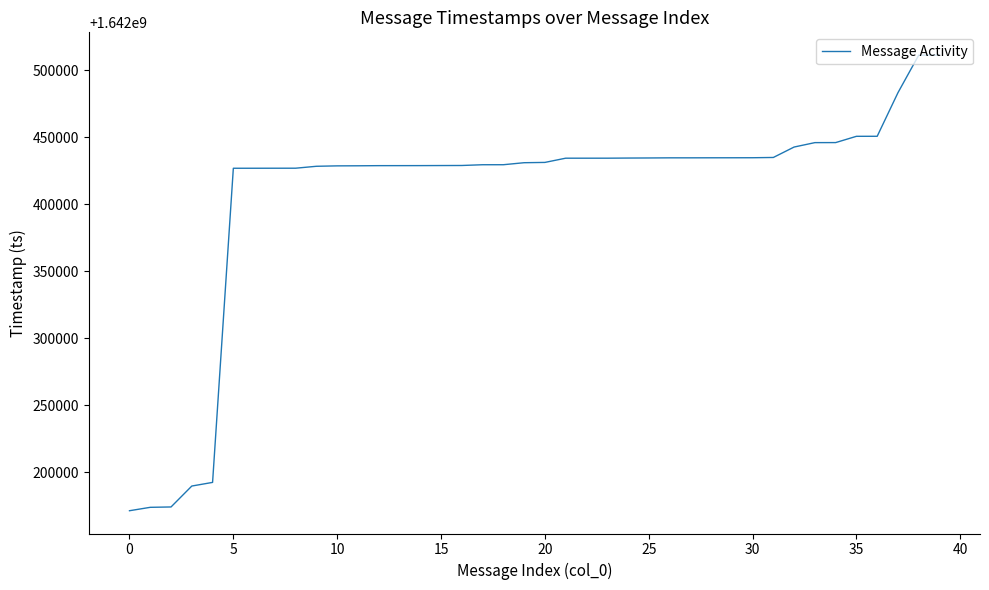

What is the minimum value shown in the chart?

1642171431.0